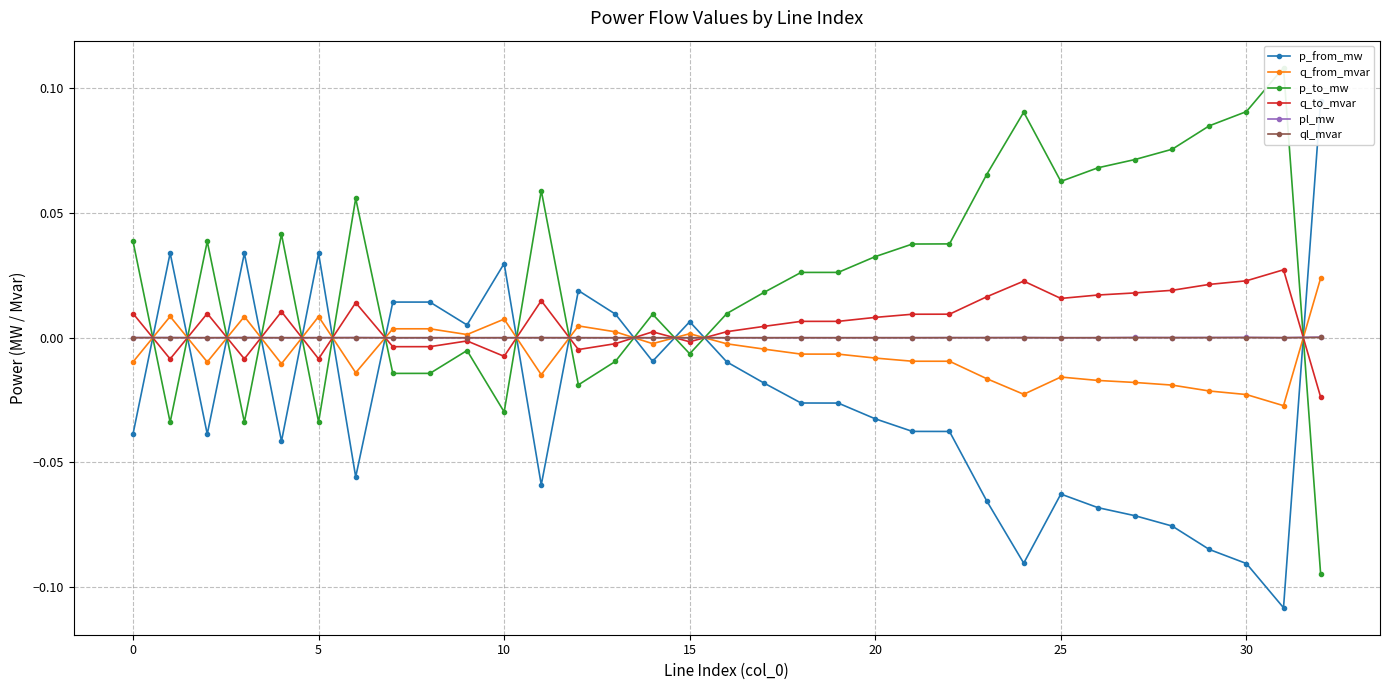

Which category has the lowest value across all series?

31